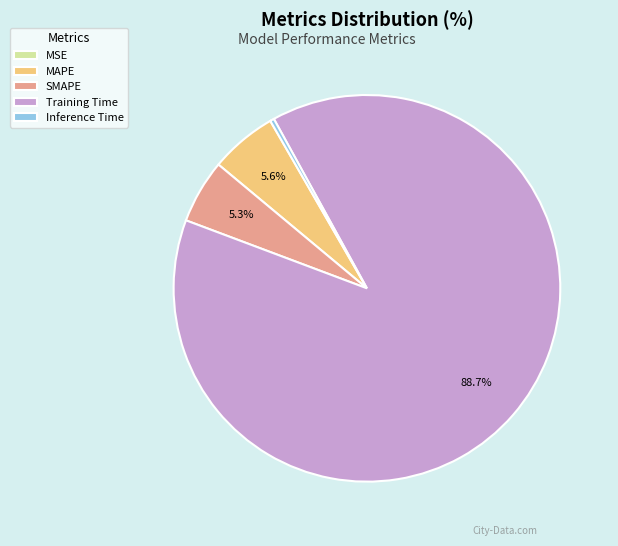

Which category accounts for the majority?

Training Time